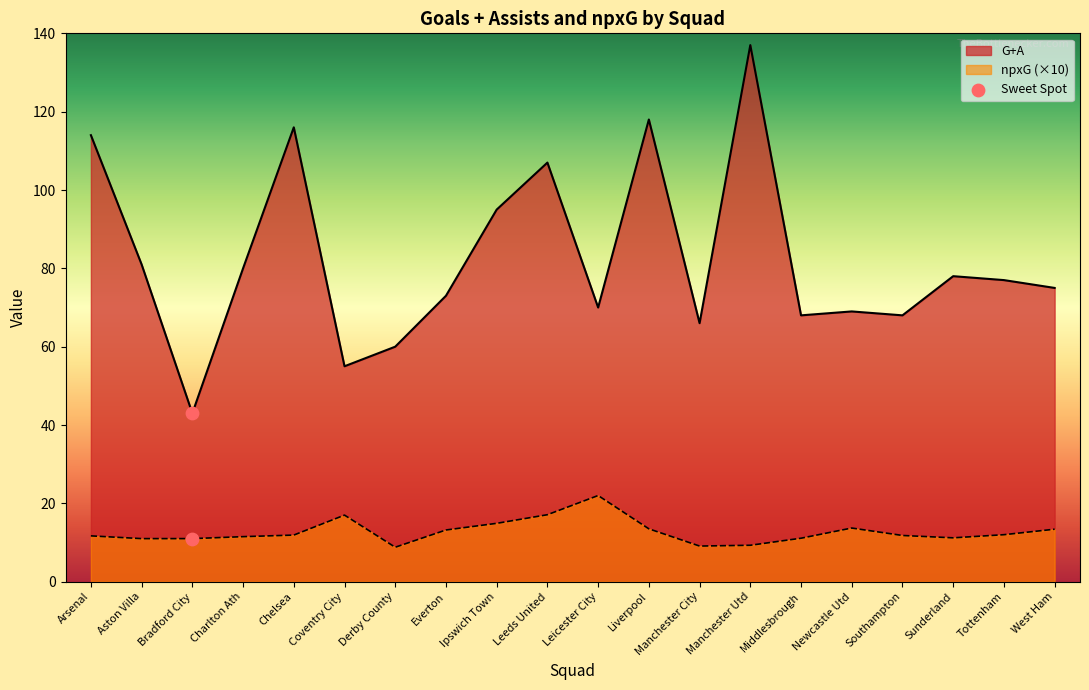

What is the total value across all series at Manchester Utd?

146.3